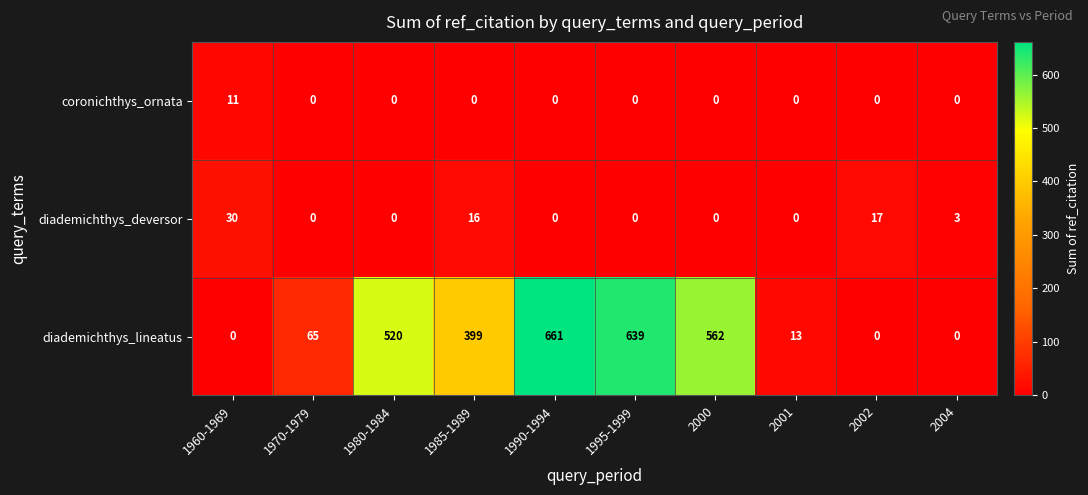

What is the difference between the maximum and minimum values in the diademichthys_lineatus series?

661